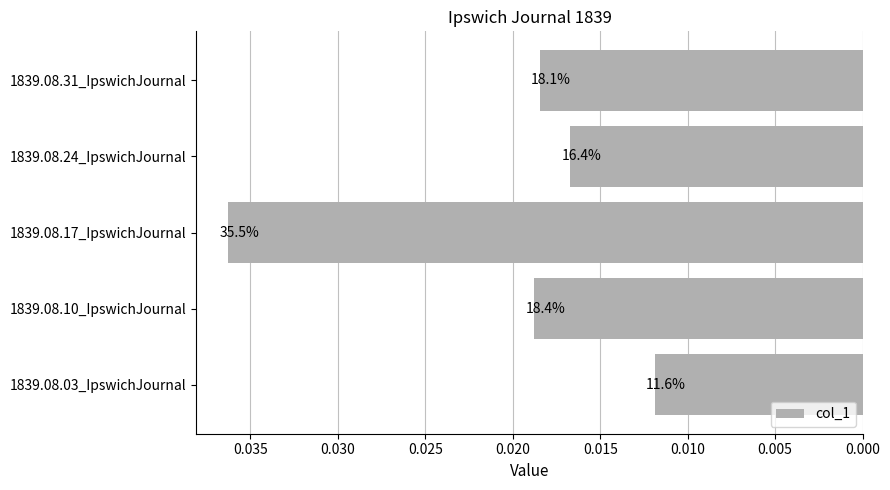

How many bars are there in total?

5